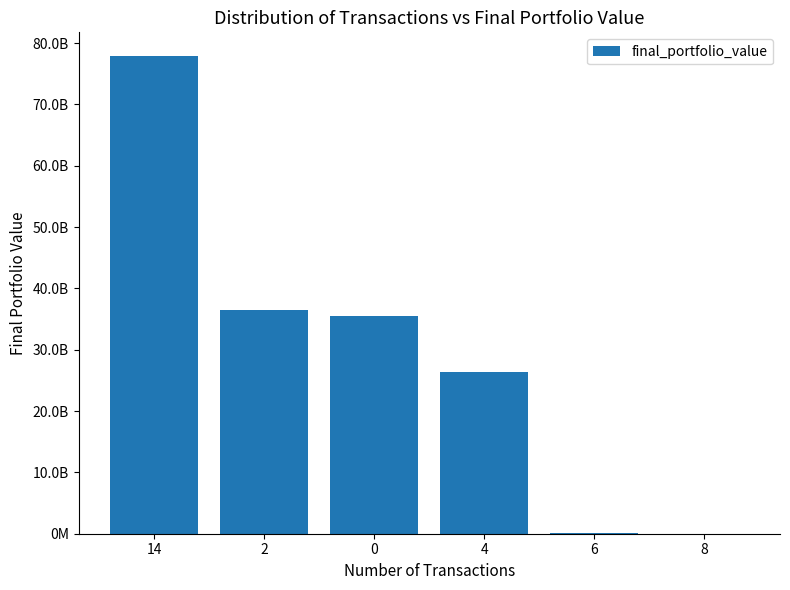

List the labels in order of value, largest first.

14, 2, 0, 4, 6, 8